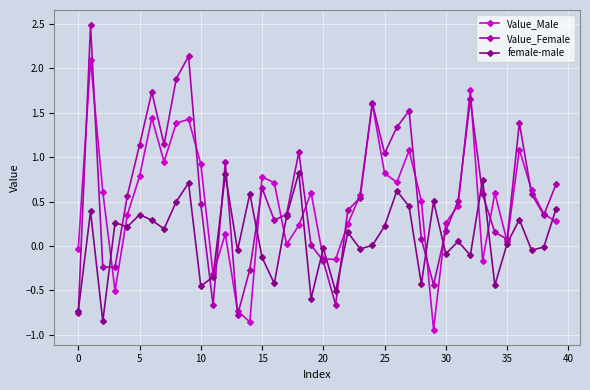

Which series has the largest range (max minus min)?

Value_Female